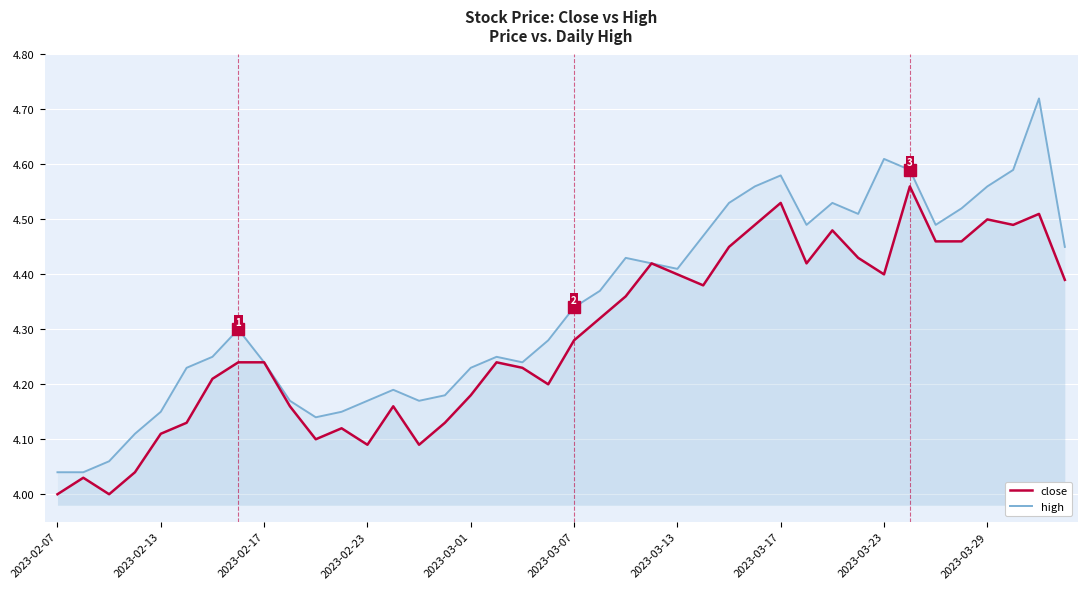

List the series in order of their peak value, lowest first.

close, high